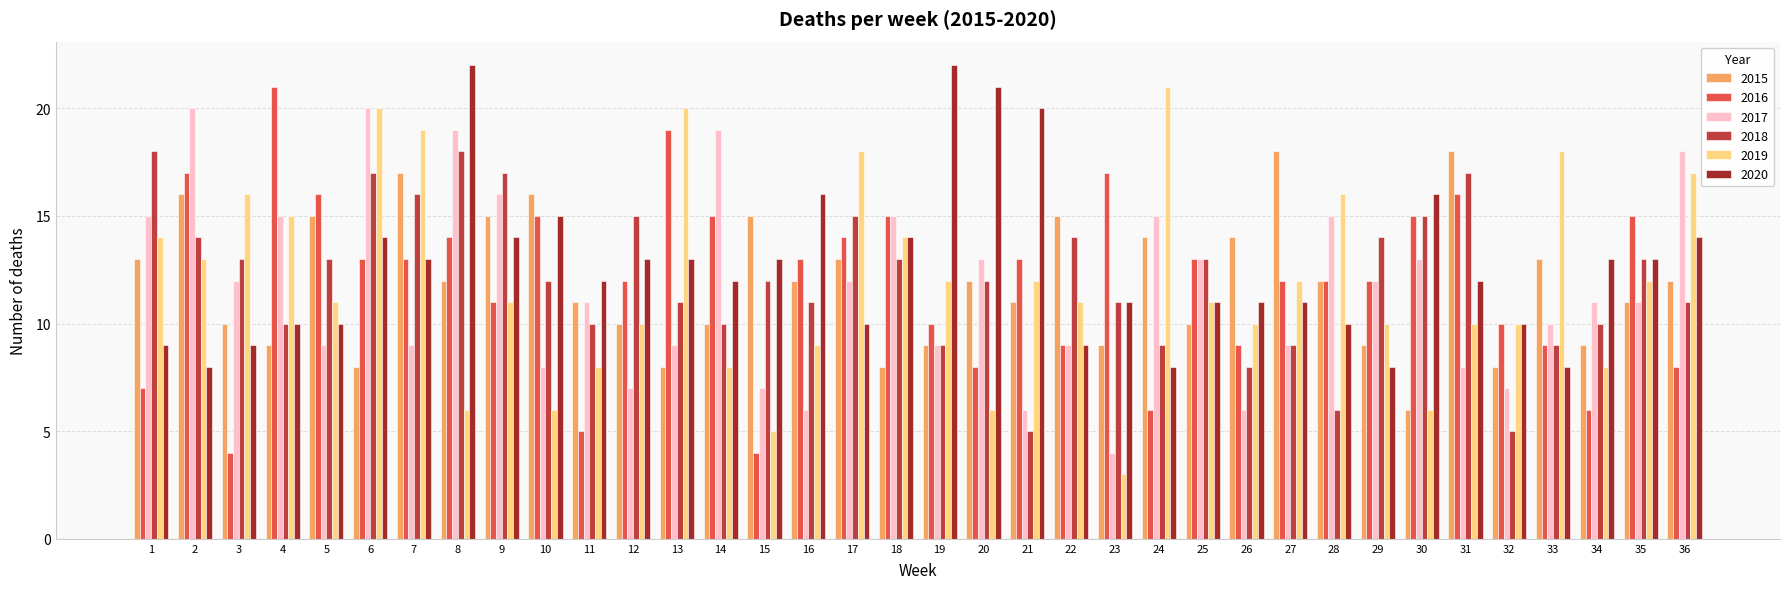

How many bars are there in each group?

6